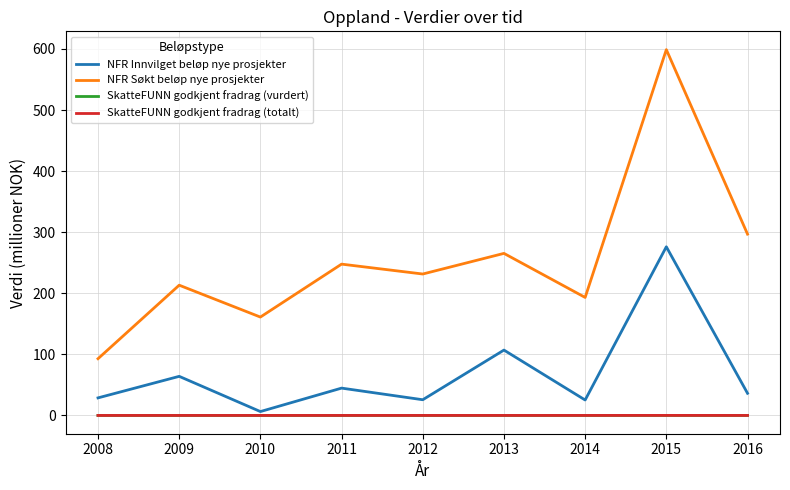

Which label corresponds to the largest value in the chart?

2015